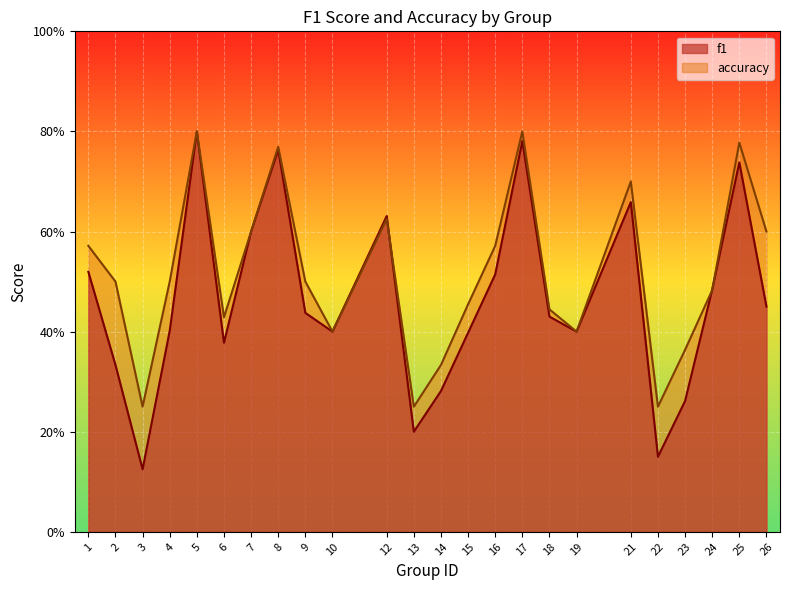

What is the maximum value shown in the chart?

0.8